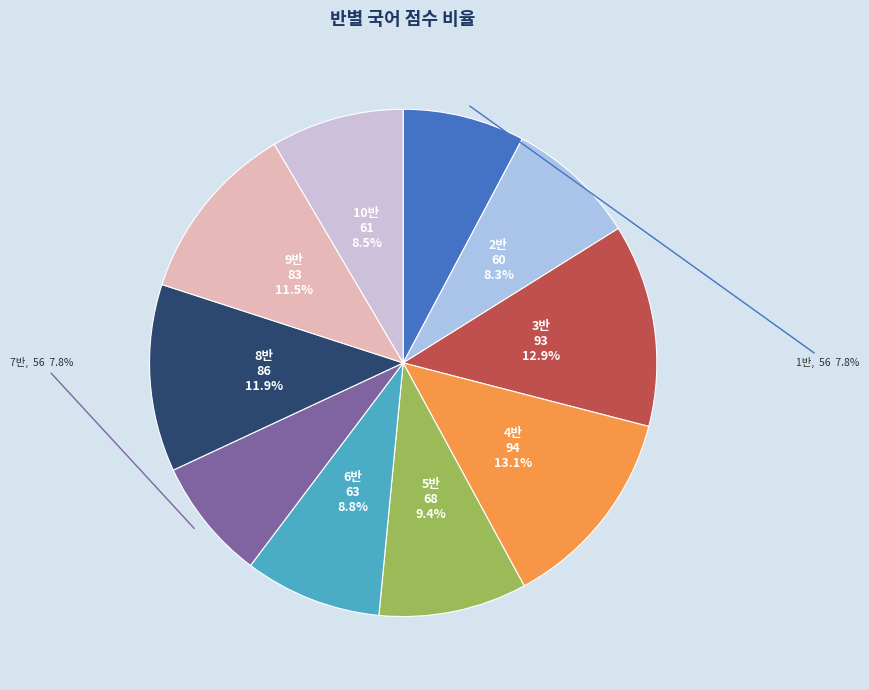

To the nearest percent, what portion does 8반 represent?

12%